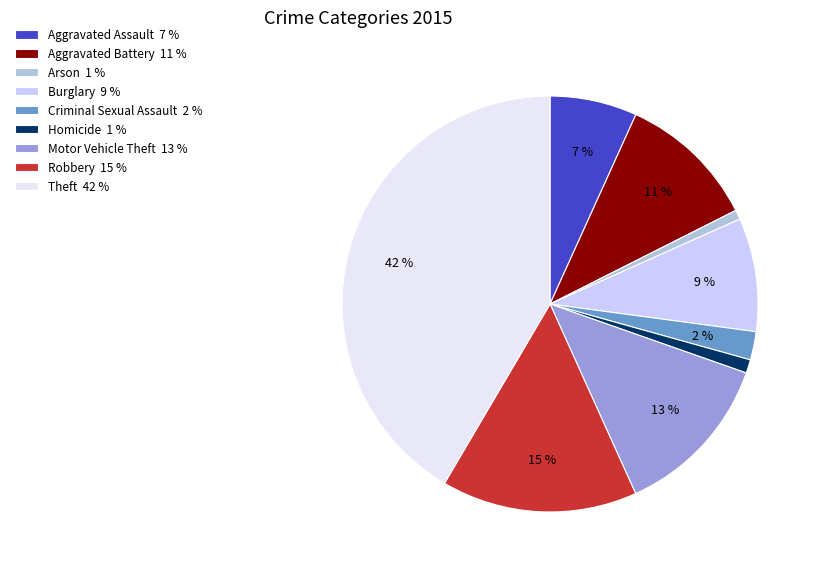

Does Homicide 1 % represent more than half of the total?

No